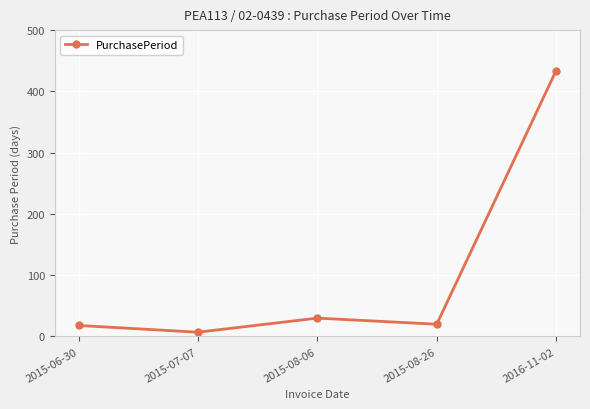

True or false: the data shows 18 at 2015-06-30.

True